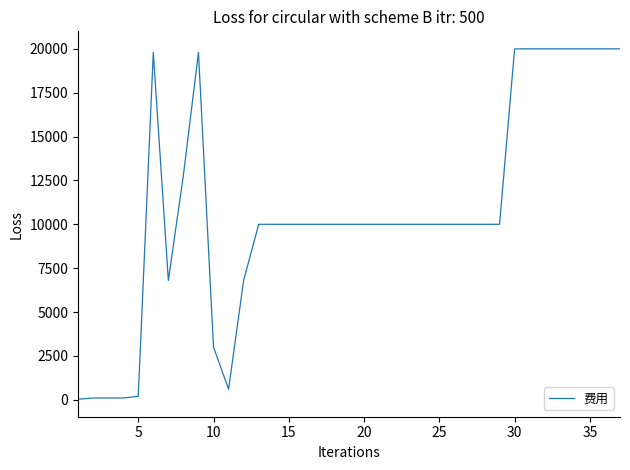

What is the difference between the maximum and minimum values?

19970